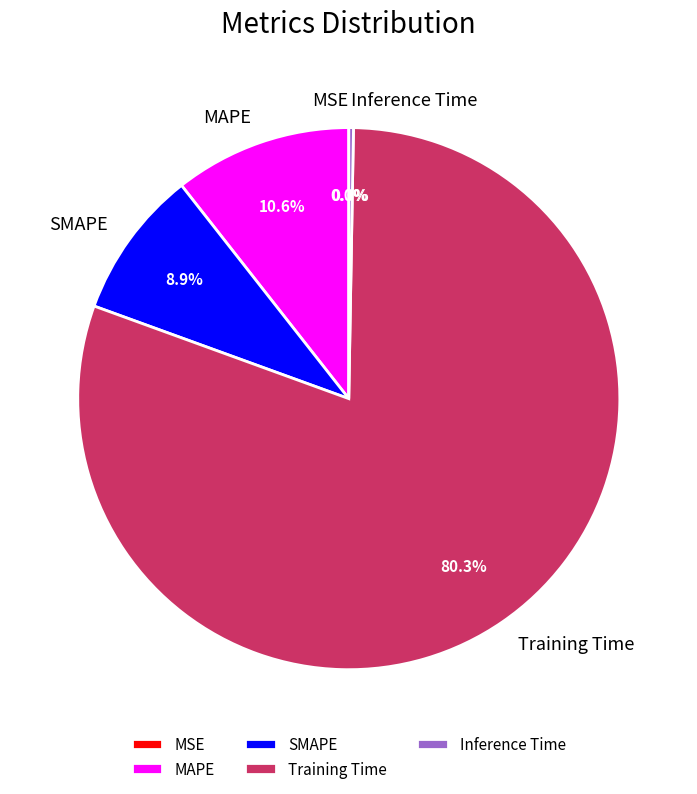

Is the sum of SMAPE and MAPE greater than half?

No